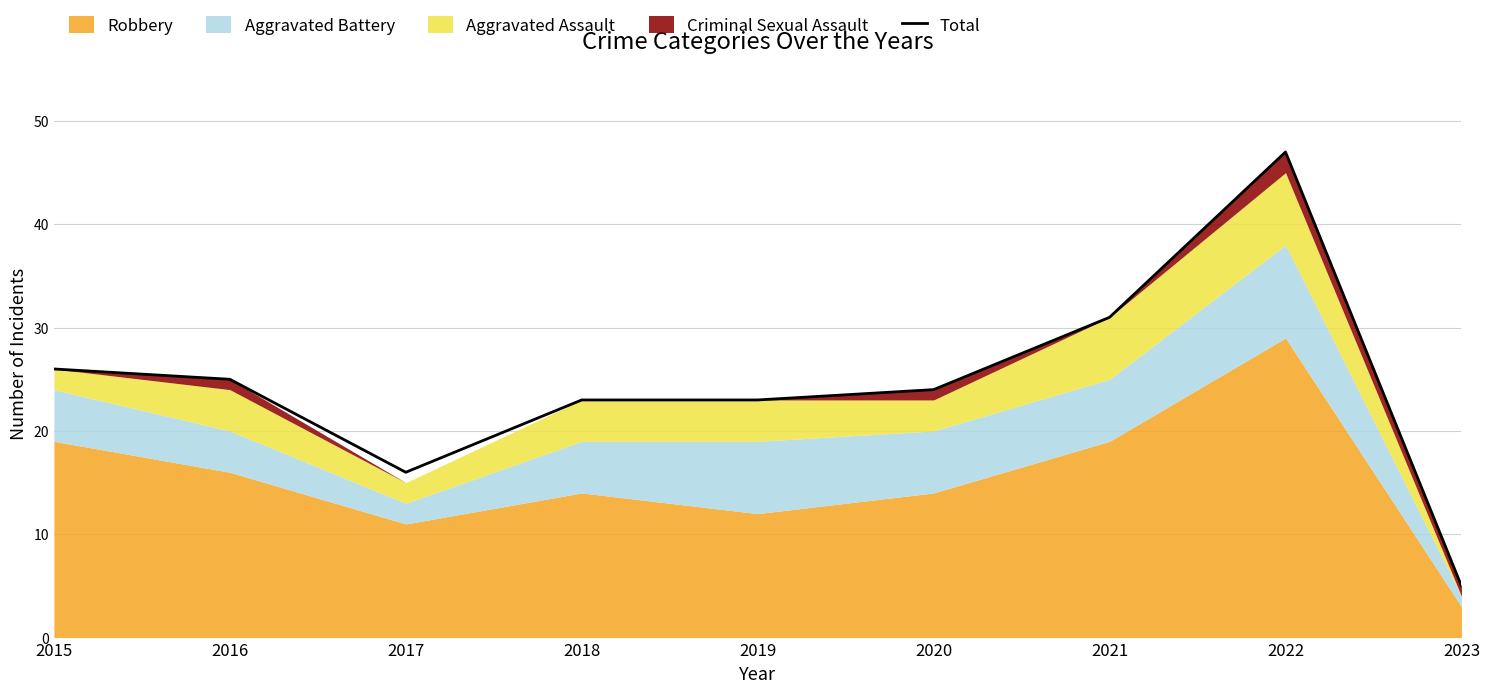

The value at 2018 is 23. True or false?

True